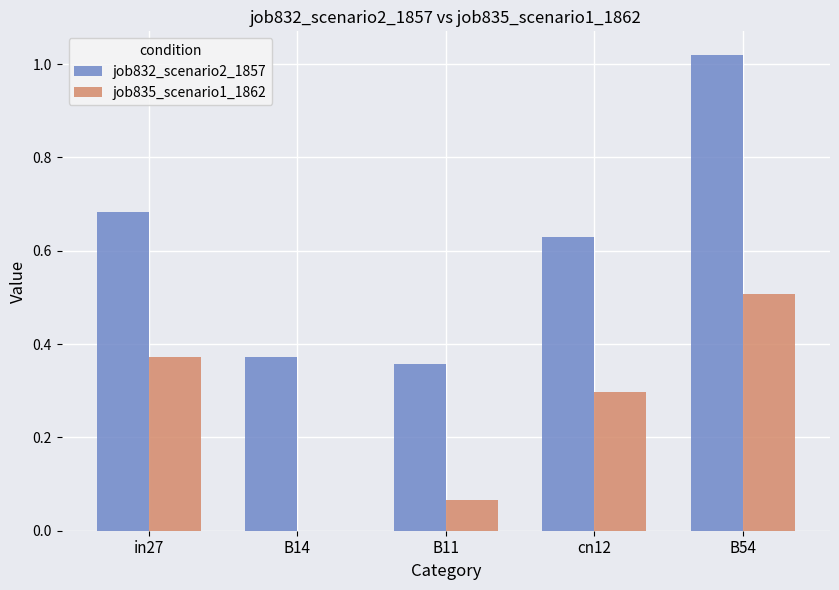

What is the total value across all series at in27?

1.1